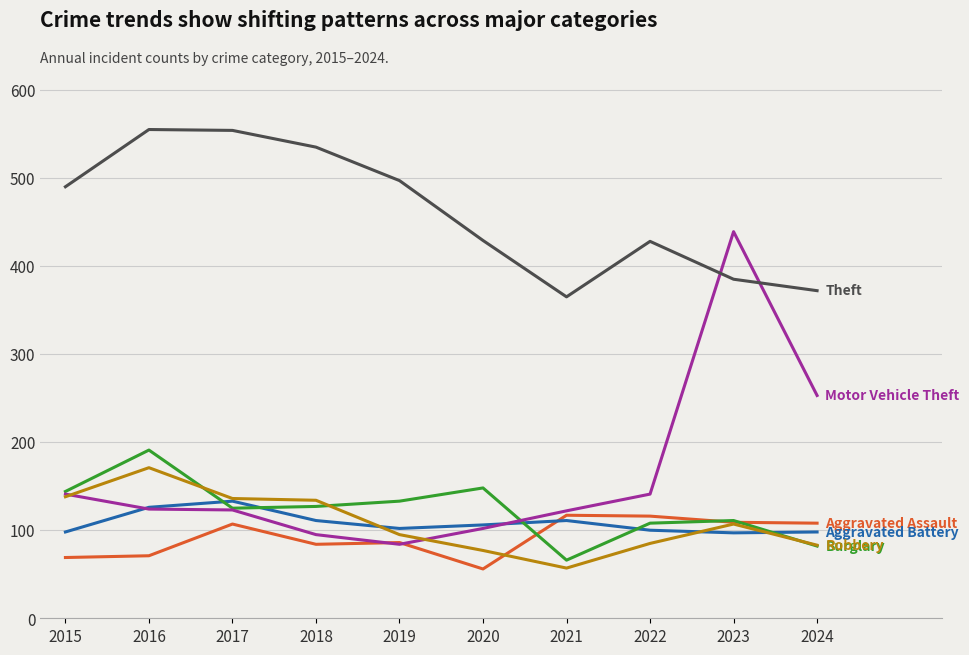

Does the chart have visible grid lines?

Yes